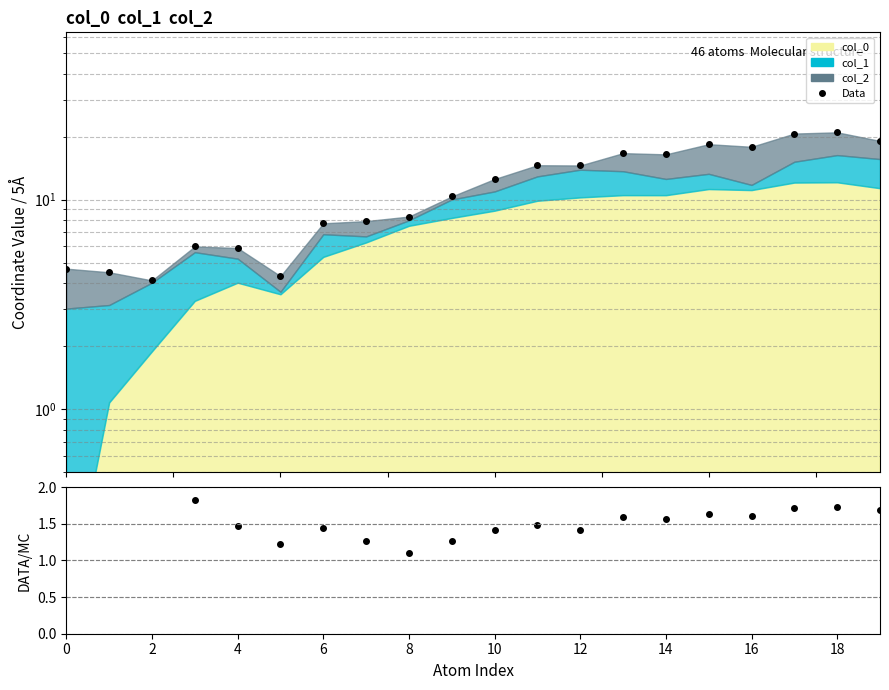

What is the label of the 17th point from the left?

16